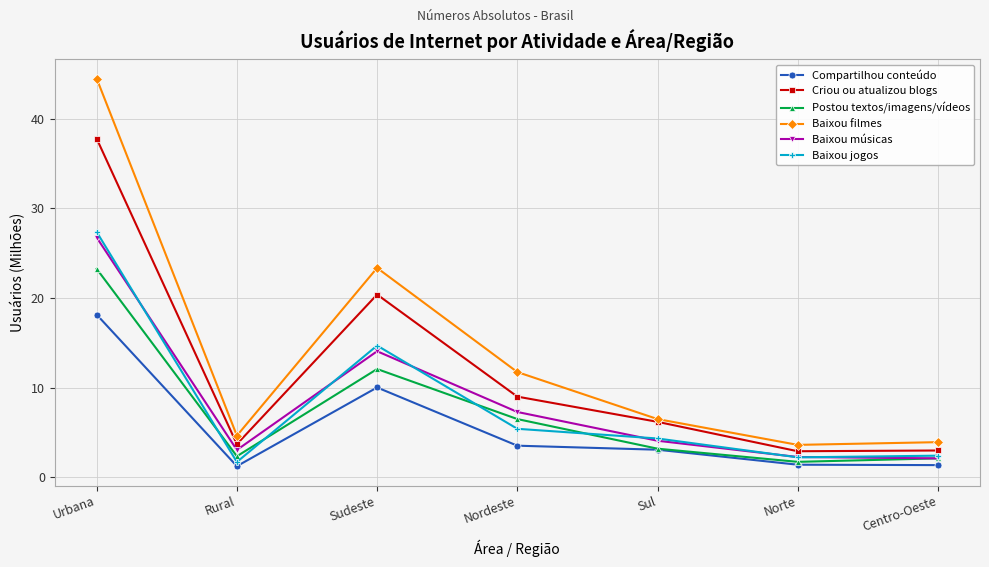

Which series changed the most between Sul and Norte?

Criou ou atualizou blogs